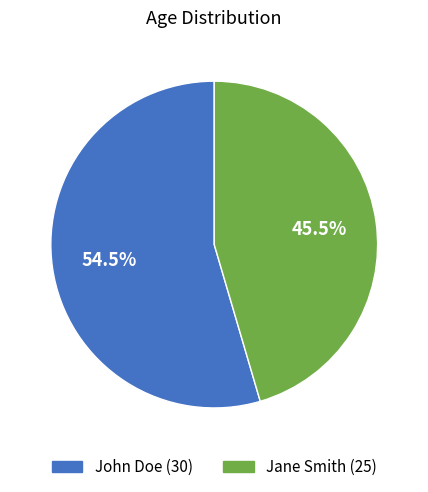

Which has a higher value, John Doe or Jane Smith?

John Doe